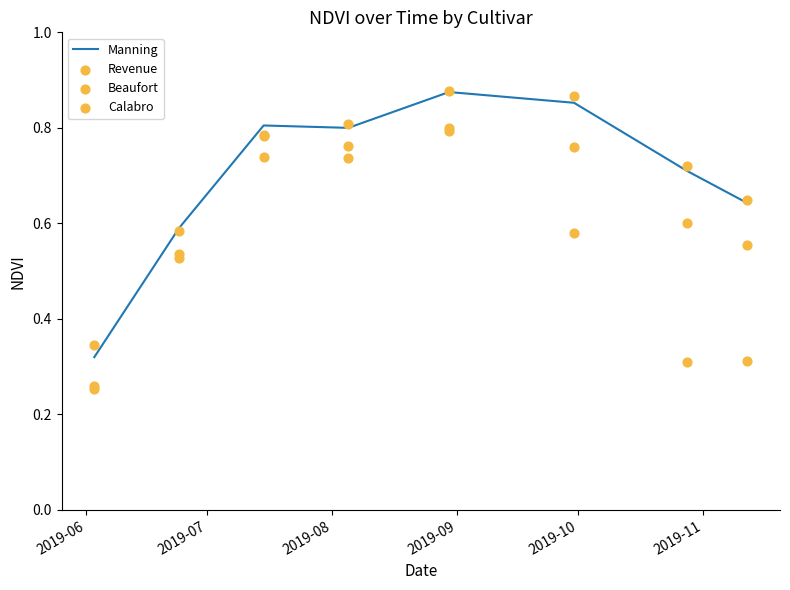

What is the total value across all series at 2019-11?

3.1